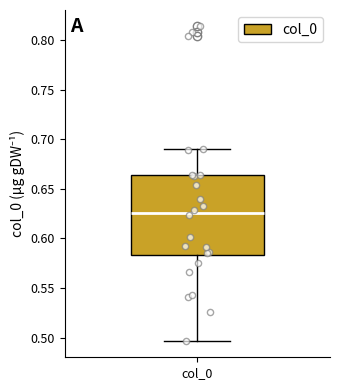

Where does the upper whisker of the box for col_0 end on the y-axis? The values are not printed on the chart, so give them approximately, as read against the axis.

0.690